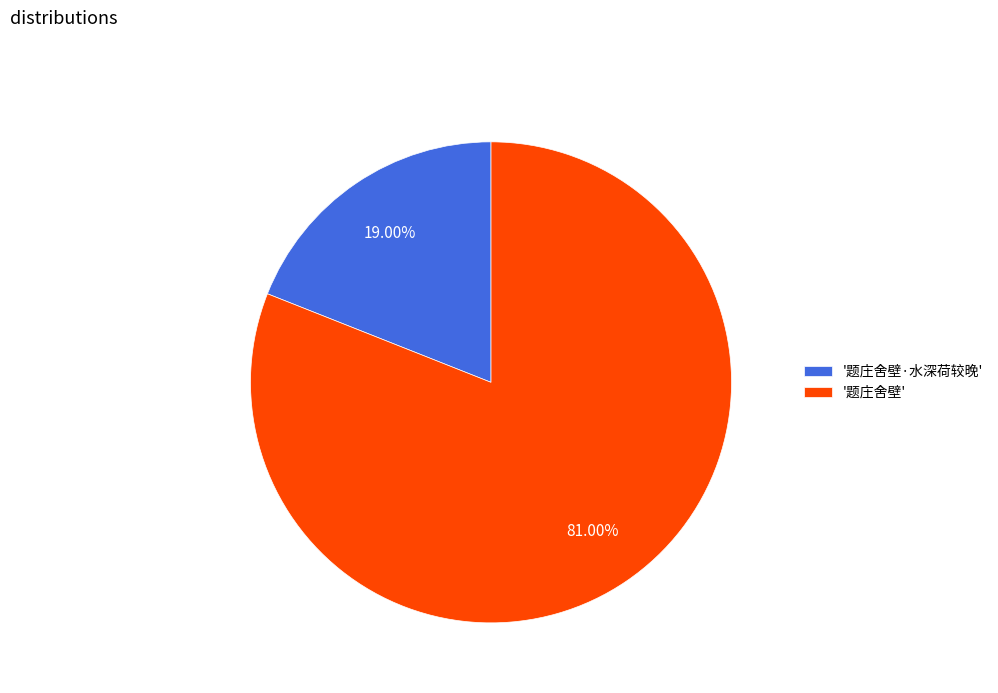

Combined, do '题庄舍壁·水深荷较晚' and '题庄舍壁' account for over 50%?

Yes